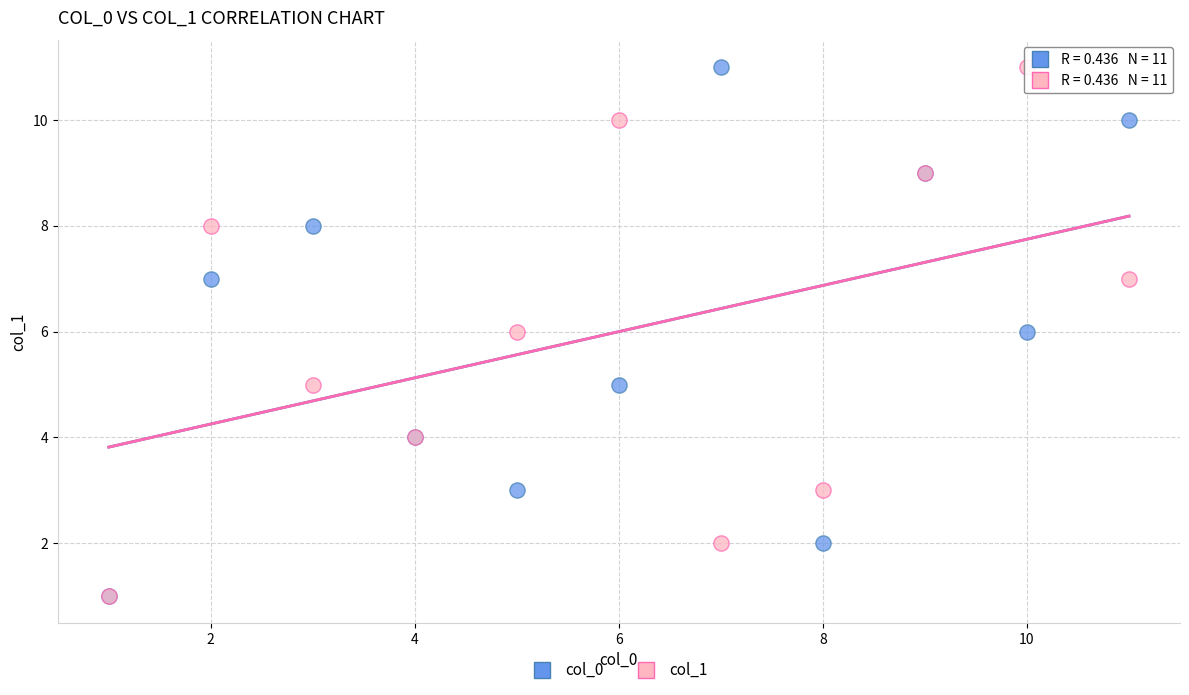

What are all the series names shown in the legend?

col_0, col_1